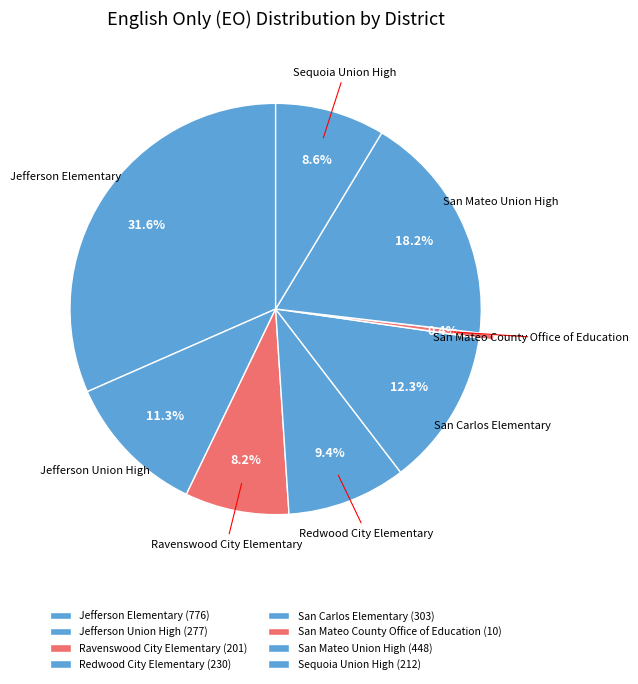

Count the number of slices in the pie.

8